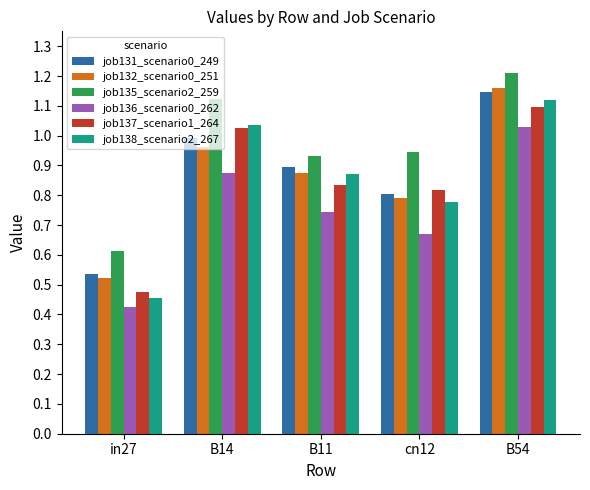

What is the difference between the maximum and minimum values in the job135_scenario2_259 series?

0.6